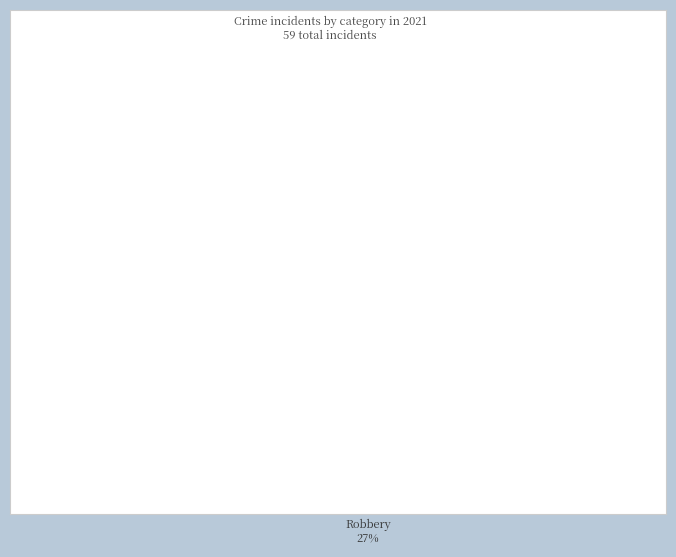

Is it true that Homicide is 1% of the pie?

False